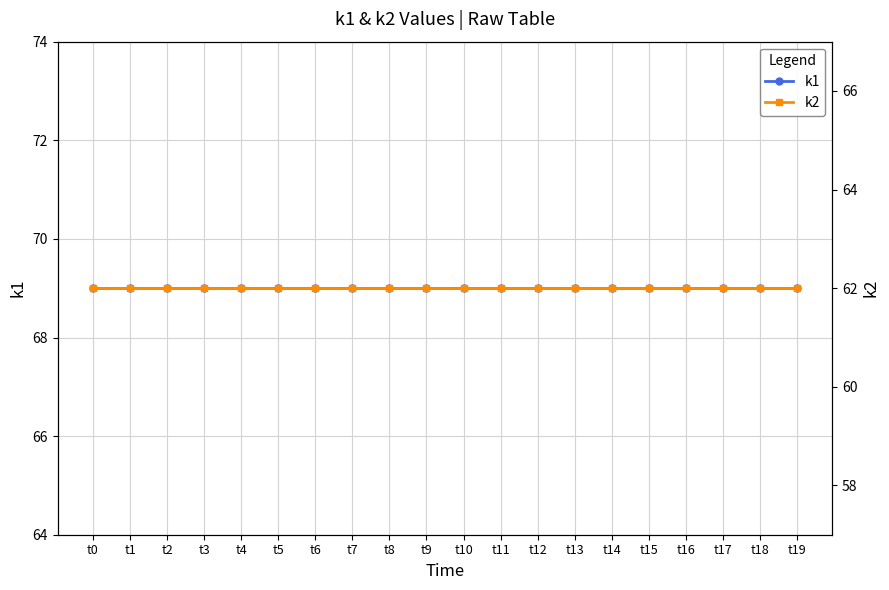

The k2 series shows 62 at t7. True or false?

True